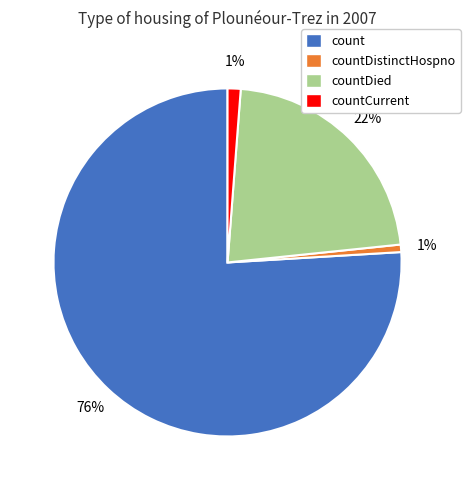

Which category has the biggest portion of the pie?

count